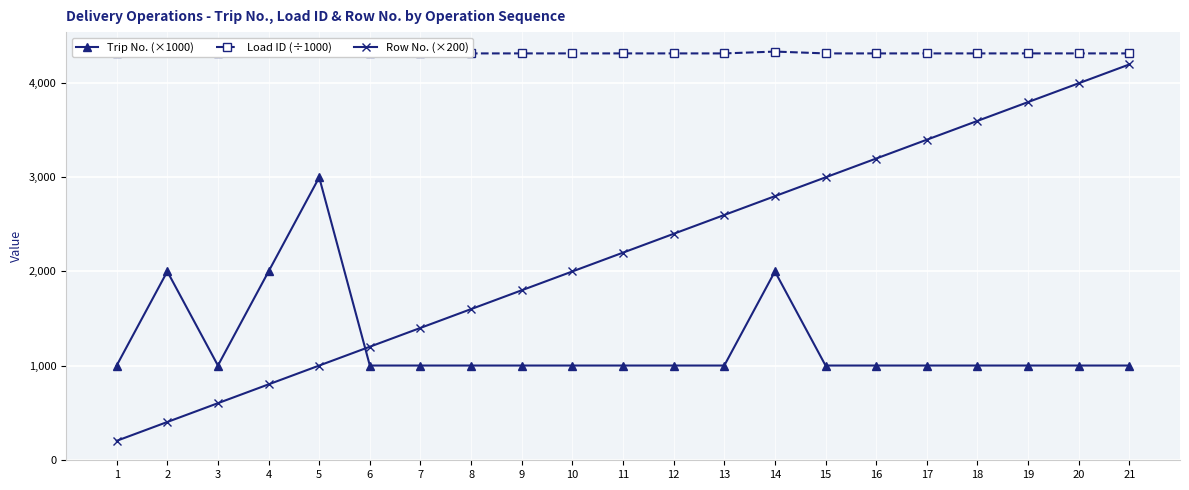

The value of Load ID (÷1000) at 20 is 4317.3. True or false?

True